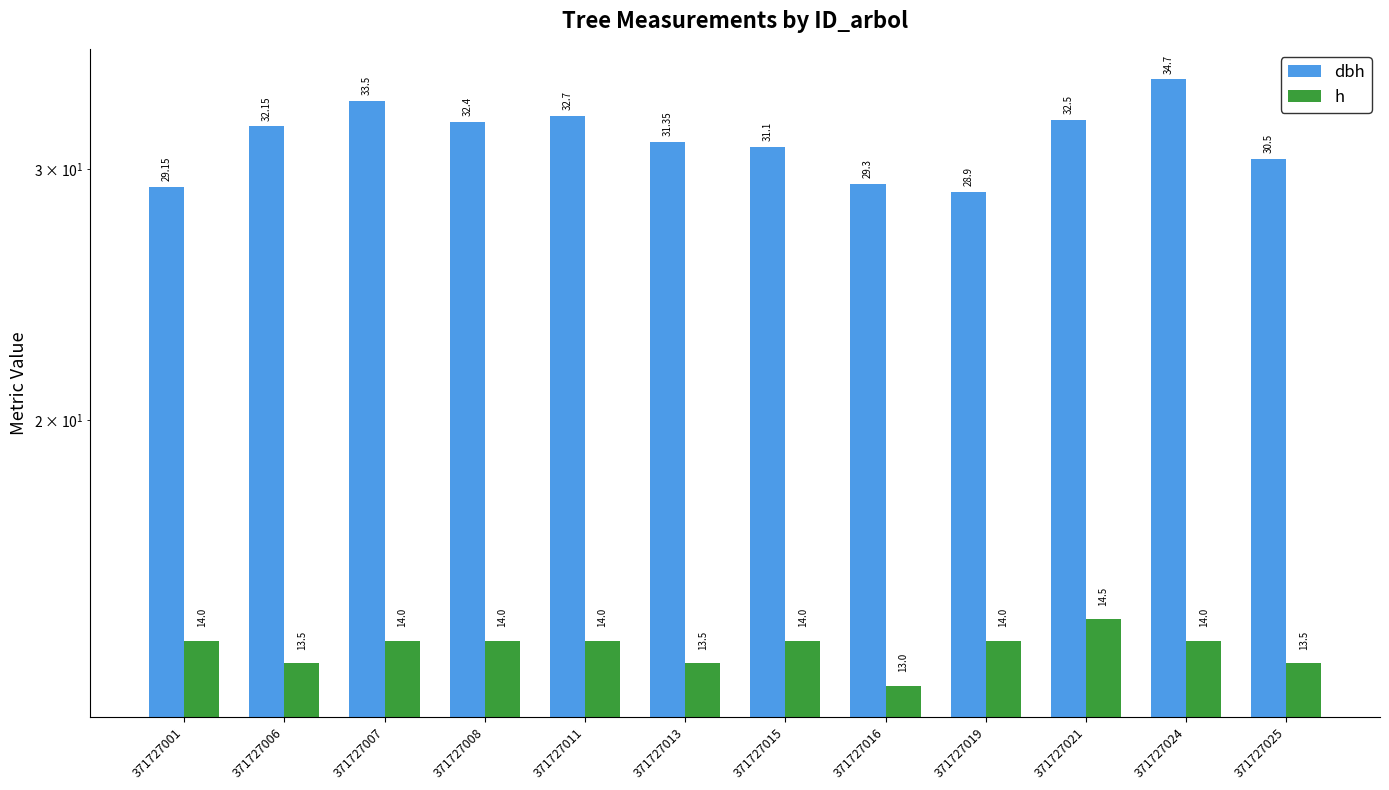

Where is dbh nearest to the value 31?

371727015